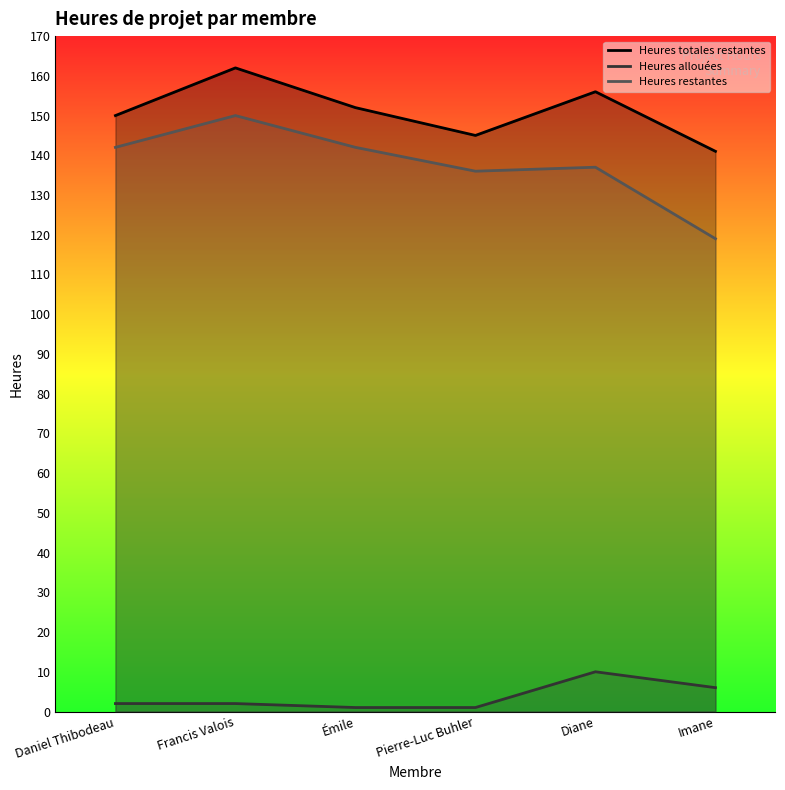

At which label does Heures allouées reach its peak?

Diane